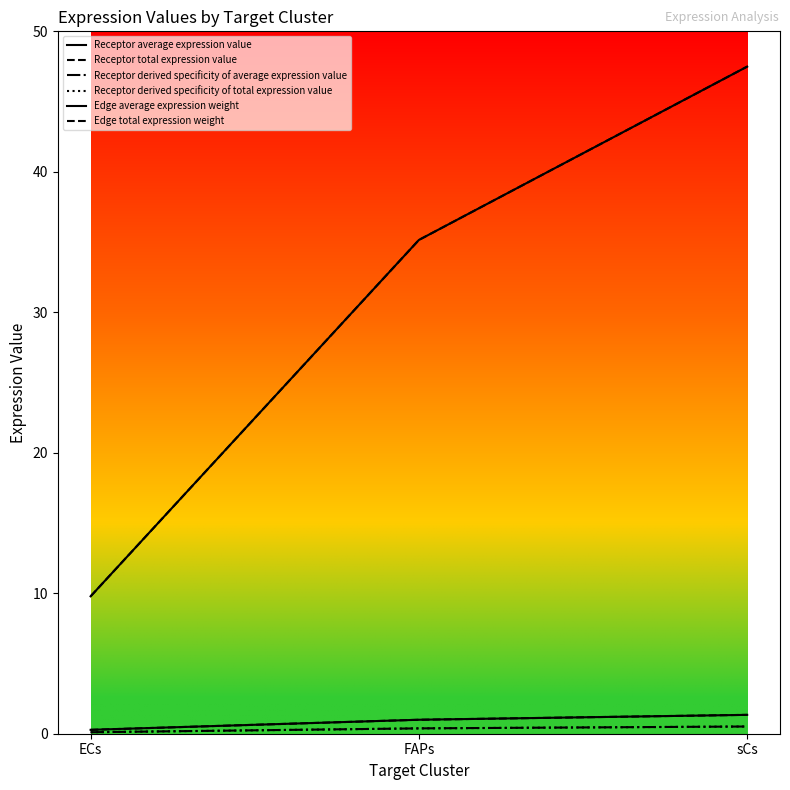

Does the chart have visible grid lines?

No